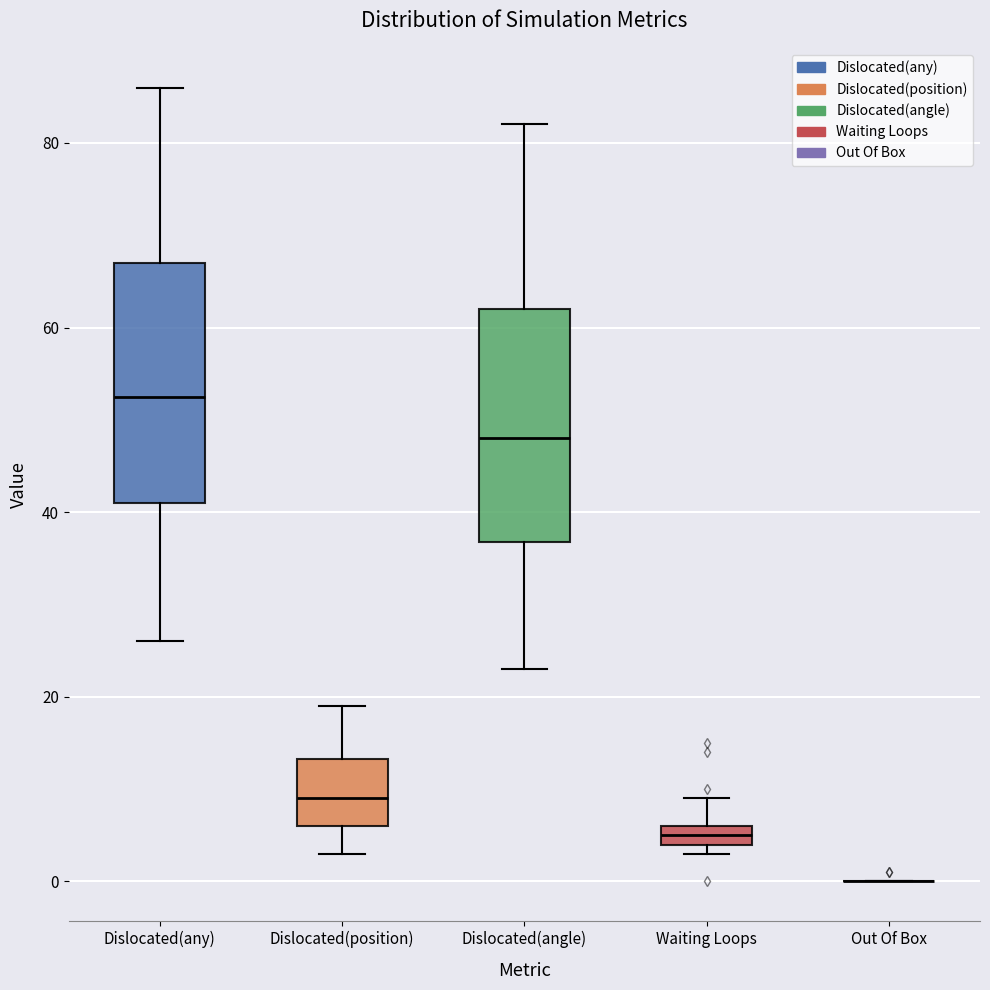

Where does the lower whisker of the box for Dislocated(position) end on the y-axis? The values are not printed on the chart, so give them approximately, as read against the axis.

4